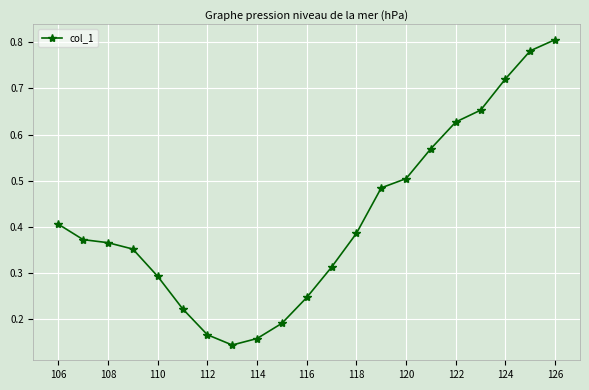

What is the sum of all values?

8.8